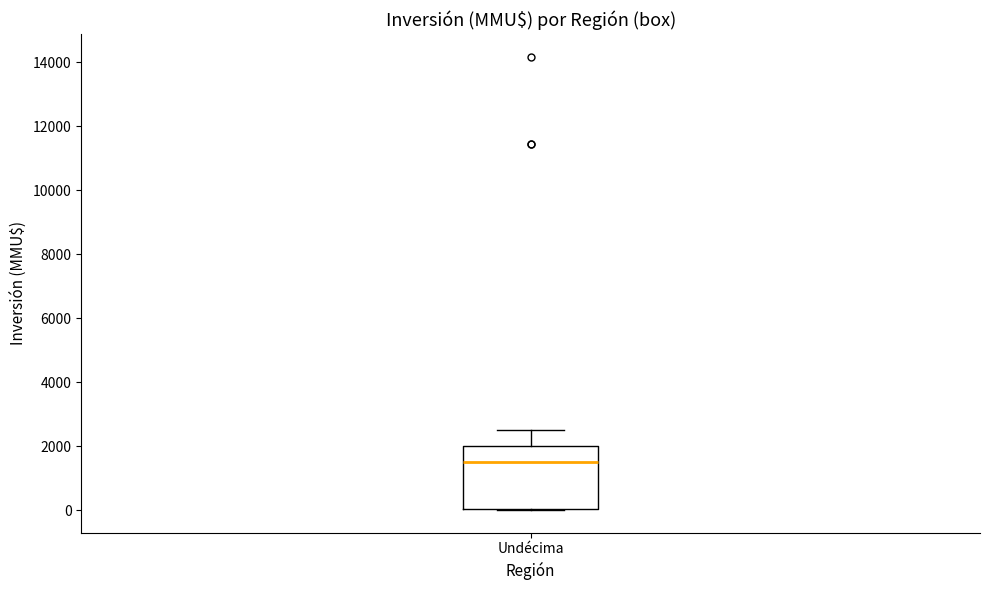

Where is the upper edge of the box for Undécima on the y-axis? The values are not printed on the chart, so give them approximately, as read against the axis.

2000